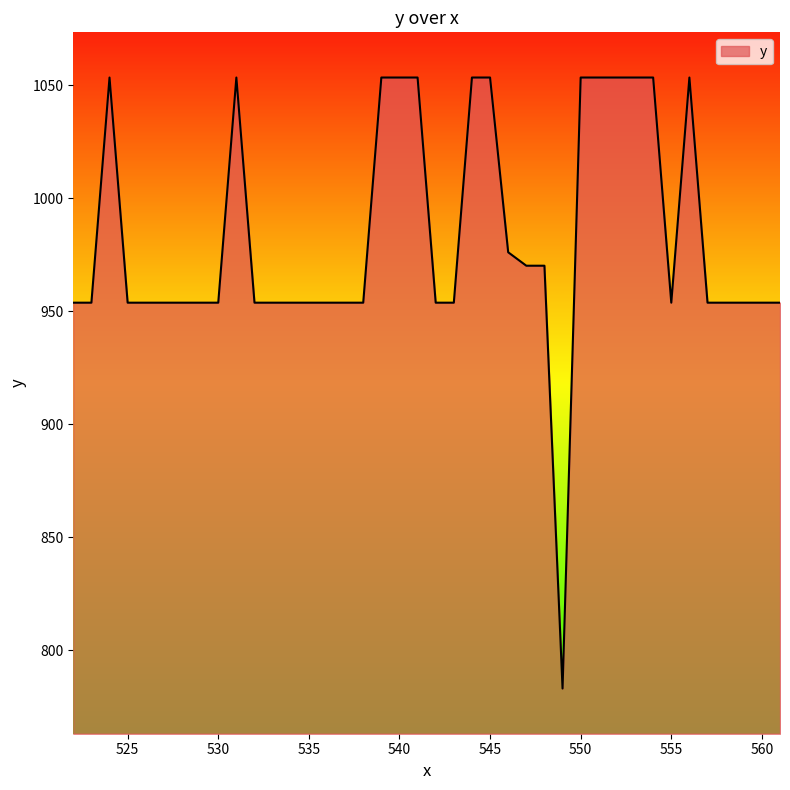

What is the greatest value displayed?

1053.4